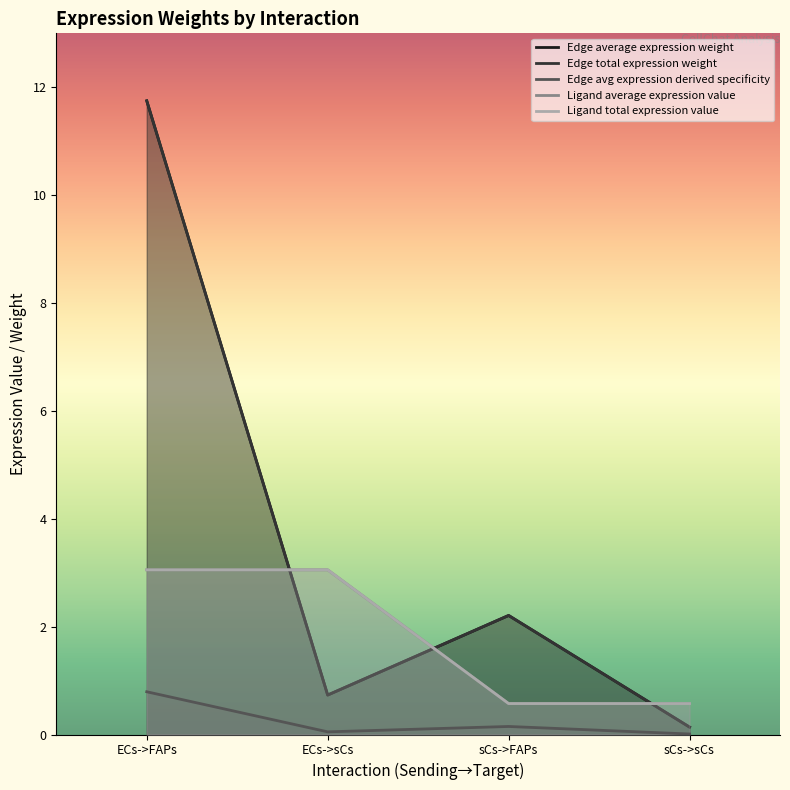

True or false: Edge average expression weight and Edge avg expression derived specificity cross at least once.

False